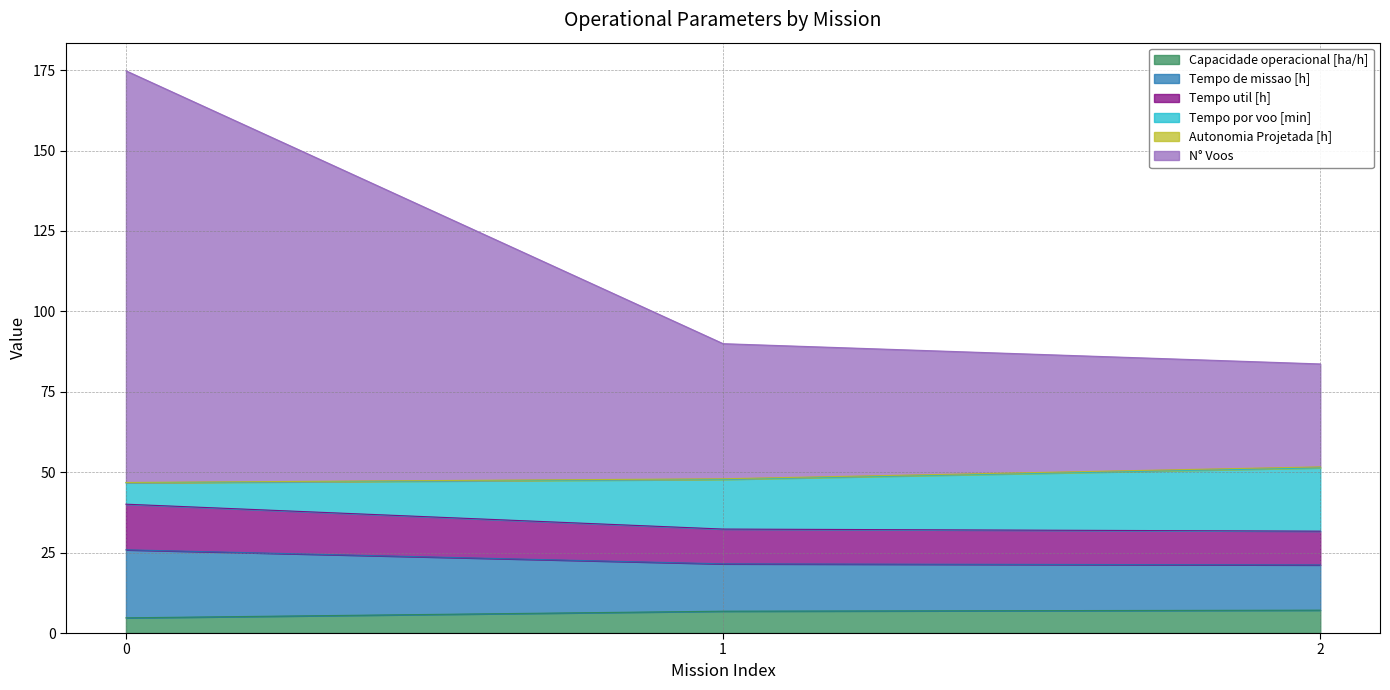

What is the average value of the Capacidade operacional [ha/h] series?

6.2